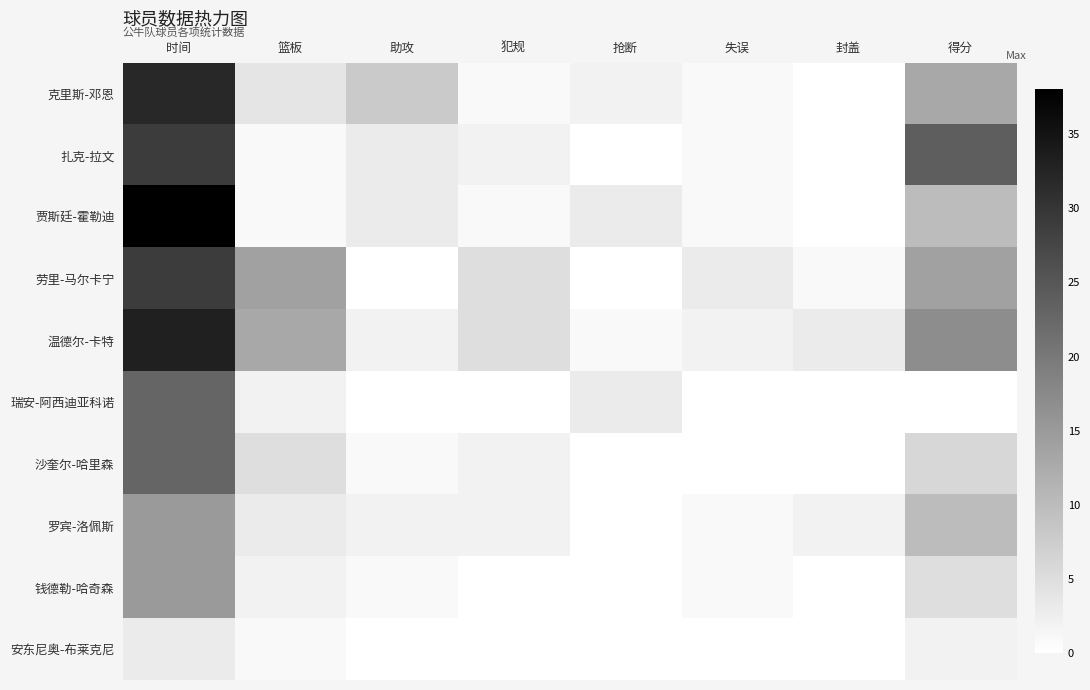

Reading right to left, extract all data points from this chart.

克里斯-邓恩: 得分=13	封盖=0	失误=1	抢断=2	犯规=1	助攻=8	篮板=4	时间=32
扎克-拉文: 得分=24	封盖=0	失误=1	抢断=0	犯规=2	助攻=3	篮板=1	时间=29
贾斯廷-霍勒迪: 得分=10	封盖=0	失误=1	抢断=3	犯规=1	助攻=3	篮板=1	时间=38
劳里-马尔卡宁: 得分=14	封盖=1	失误=3	抢断=0	犯规=5	助攻=0	篮板=14	时间=29
温德尔-卡特: 得分=17	封盖=3	失误=2	抢断=1	犯规=5	助攻=2	篮板=13	时间=33
瑞安-阿西迪亚科诺: 得分=0	封盖=0	失误=0	抢断=3	犯规=0	助攻=0	篮板=2	时间=23
沙奎尔-哈里森: 得分=6	封盖=0	失误=0	抢断=0	犯规=2	助攻=1	篮板=5	时间=23
罗宾-洛佩斯: 得分=10	封盖=2	失误=1	抢断=0	犯规=2	助攻=2	篮板=3	时间=15
钱德勒-哈奇森: 得分=5	封盖=0	失误=1	抢断=0	犯规=0	助攻=1	篮板=2	时间=15
安东尼奥-布莱克尼: 得分=2	封盖=0	失误=0	抢断=0	犯规=0	助攻=0	篮板=1	时间=3